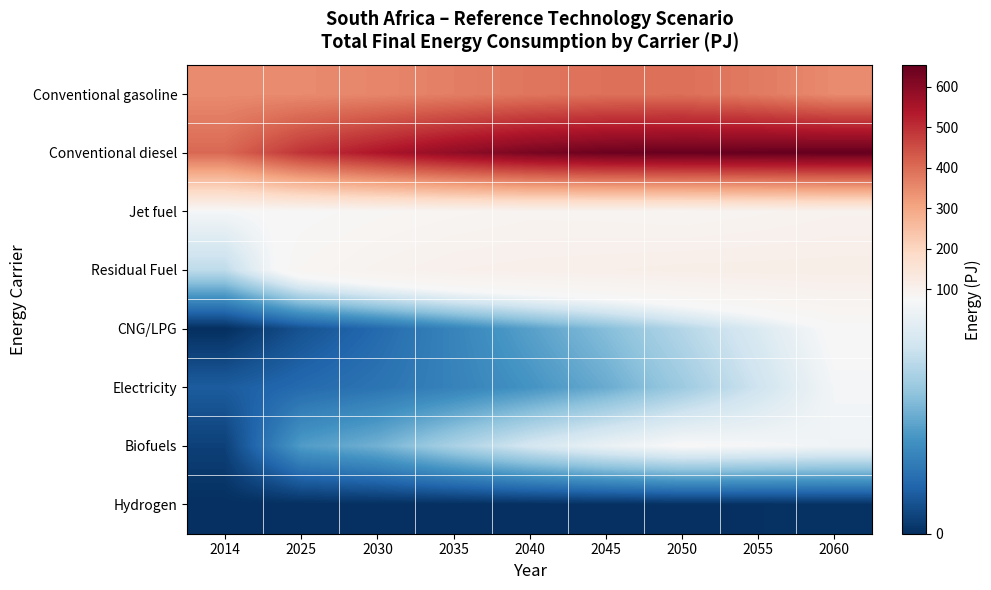

Reading right to left, transcribe all the data shown in this chart.

Conventional gasoline: 2060=348.9	2055=376.1	2050=395.3	2045=392.5	2040=384.3	2035=369.3	2030=356.8	2025=350.0	2014=348.7
Conventional diesel: 2060=654.2	2055=651.2	2050=648.2	2045=642.7	2040=623.5	2035=588.3	2030=542.8	2025=491.8	2014=406.8
Jet fuel: 2060=97.2	2055=92.6	2050=88.7	2045=90.9	2040=91.7	2035=87.6	2030=83.0	2025=77.3	2014=74.3
Residual Fuel: 2060=110.3	2055=109.9	2050=109.4	2045=107.1	2040=105.4	2035=102.9	2030=95.4	2025=85.0	2014=56.1
CNG/LPG: 2060=77.2	2055=64.6	2050=53.6	2045=43.3	2040=34.4	2035=25.4	2030=16.9	2025=9.8	2014=0.0
Electricity: 2060=74.1	2055=60.4	2050=48.3	2045=37.9	2040=30.4	2035=24.8	2030=20.2	2025=16.9	2014=12.8
Biofuels: 2060=73.1	2055=74.9	2050=76.4	2045=70.6	2040=62.3	2035=51.2	2030=39.4	2025=33.0	2014=4.9
Hydrogen: 2060=0.8	2055=0.6	2050=0.4	2045=0.2	2040=0.1	2035=0.1	2030=0.0	2025=0.0	2014=0.0